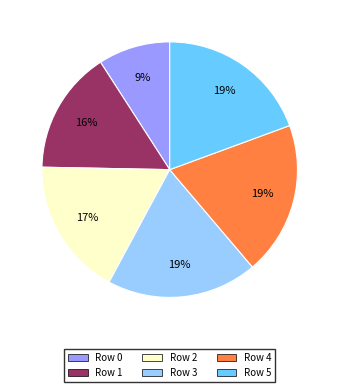

Combined, do Row 1 and Row 0 account for over 50%?

No